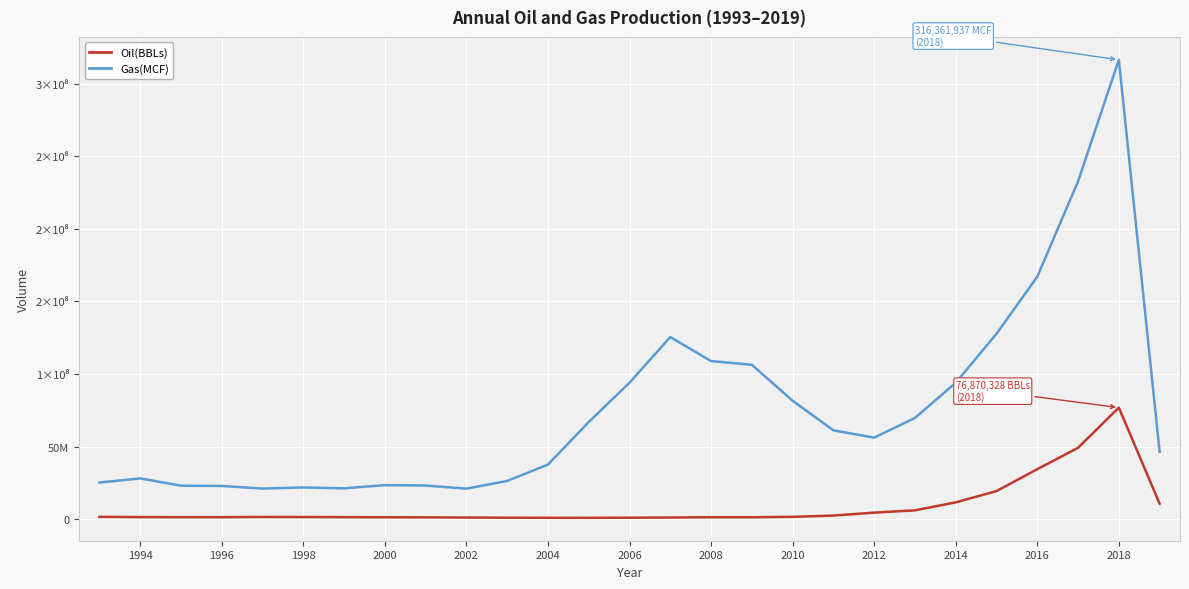

What are all the series names shown in the legend?

Oil(BBLs), Gas(MCF)